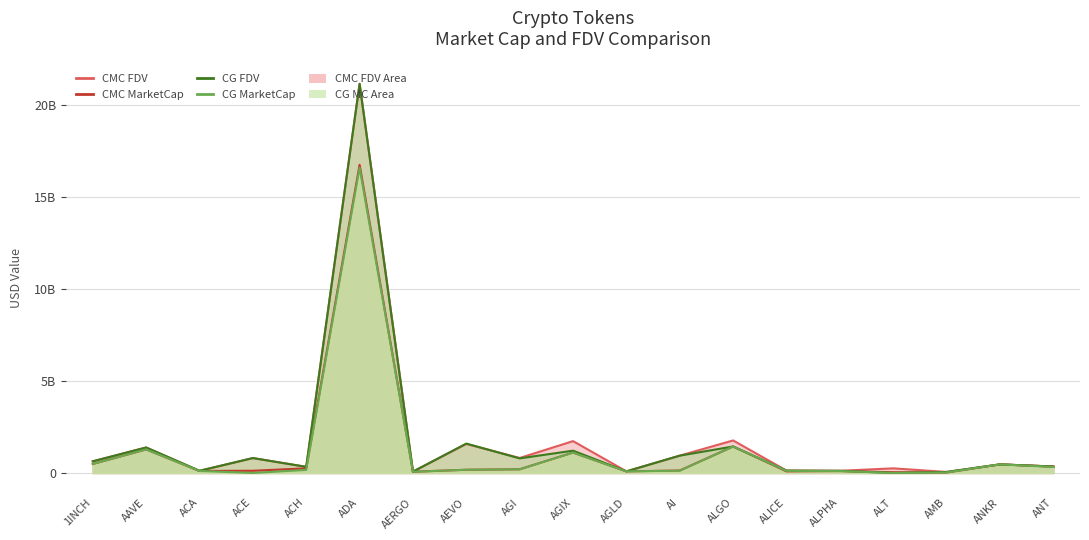

The CG_MarketCap series shows 116533112 at AEVO. True or false?

False